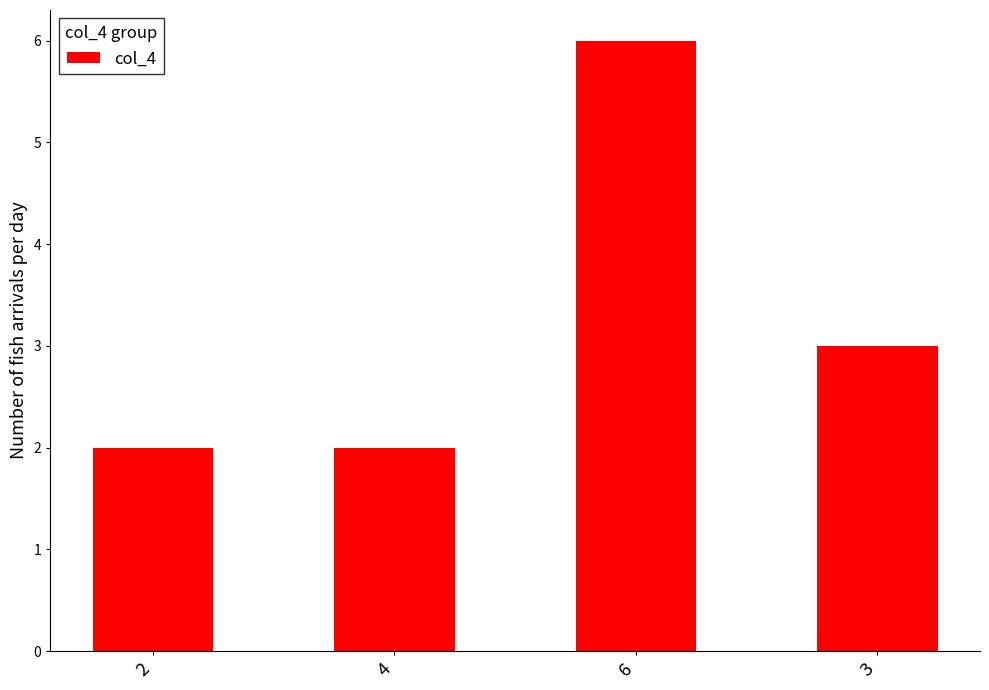

Is it true that the value at 2 is 0?

False